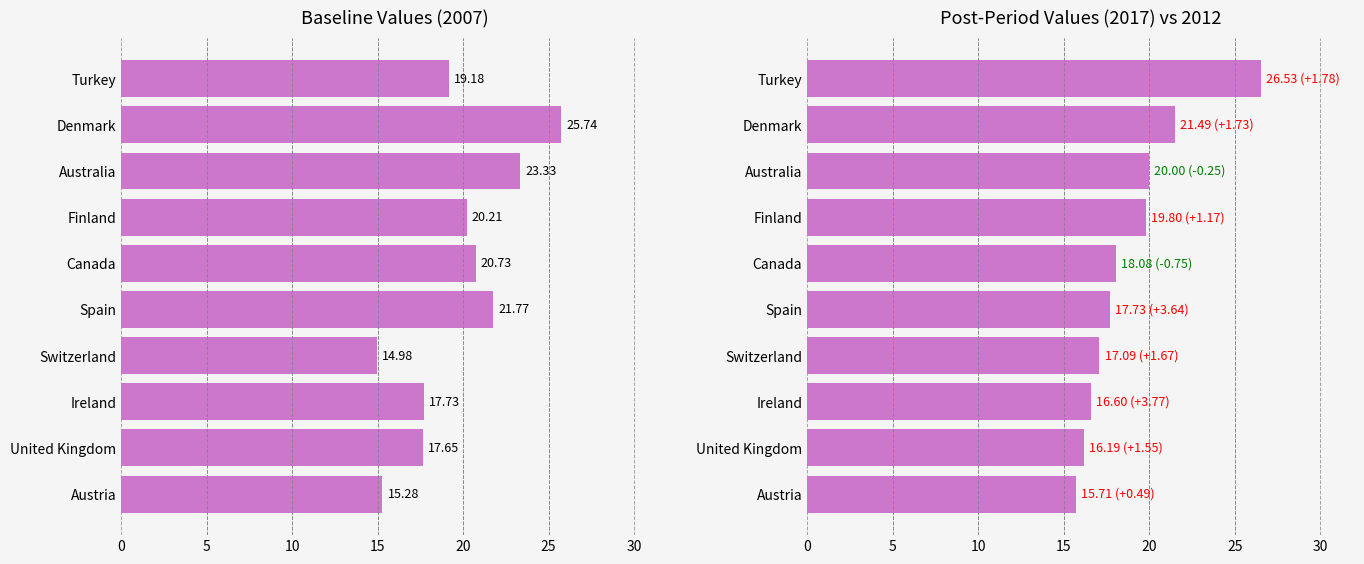

How many values in the 2017 series exceed 15?

10